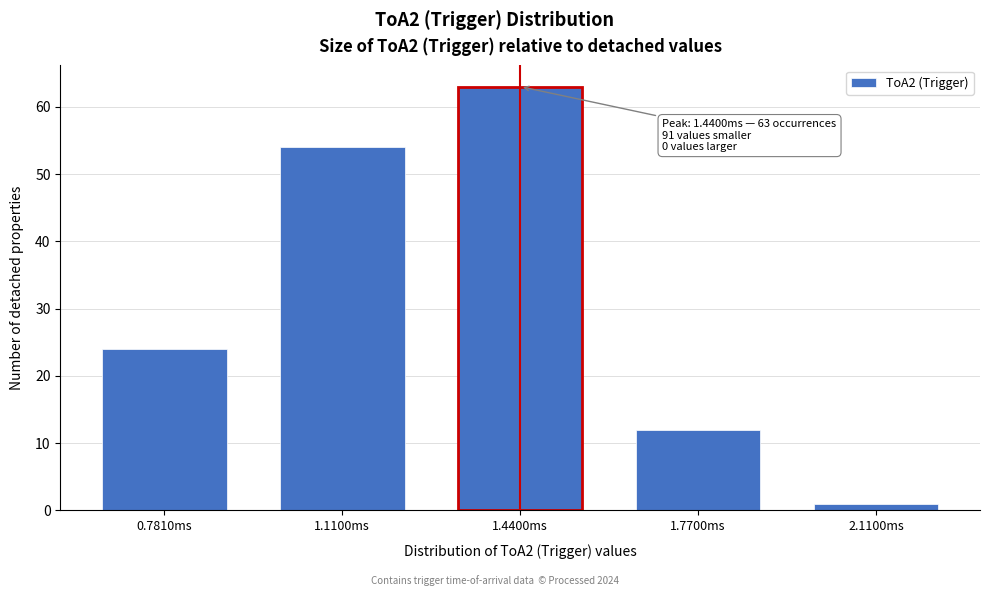

Reading left to right, list all the values displayed in this chart.

24	54	63	12	1